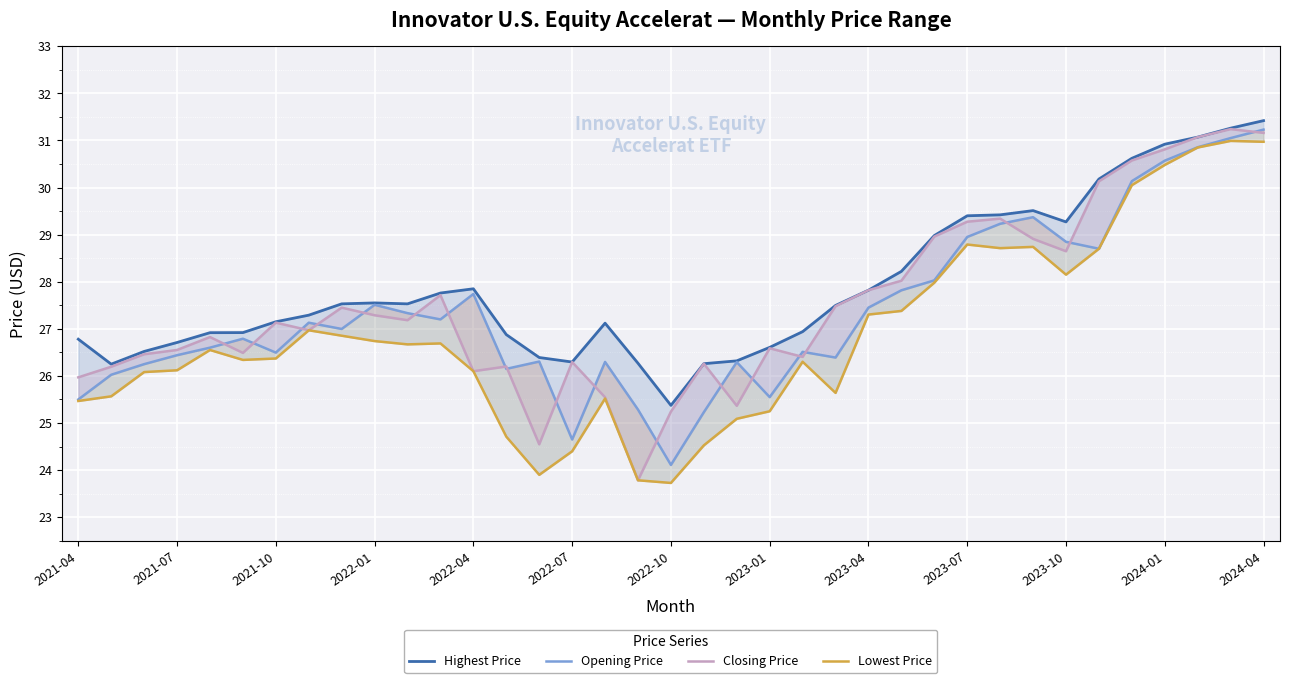

True or false: Highest Price has more than 0 points higher than both neighbors.

True